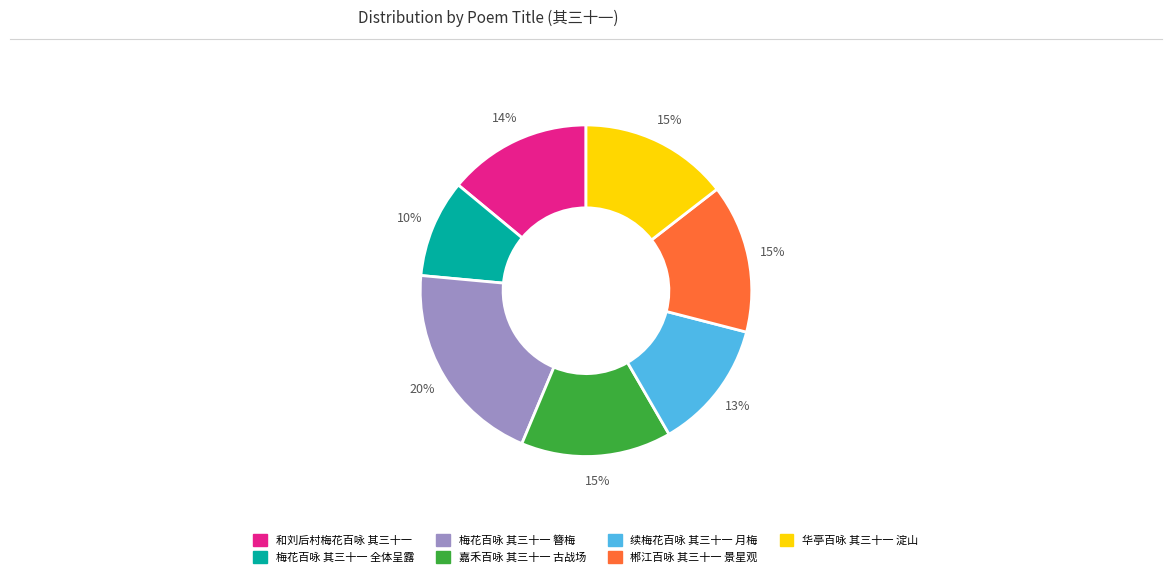

How many slices are in this pie chart?

7